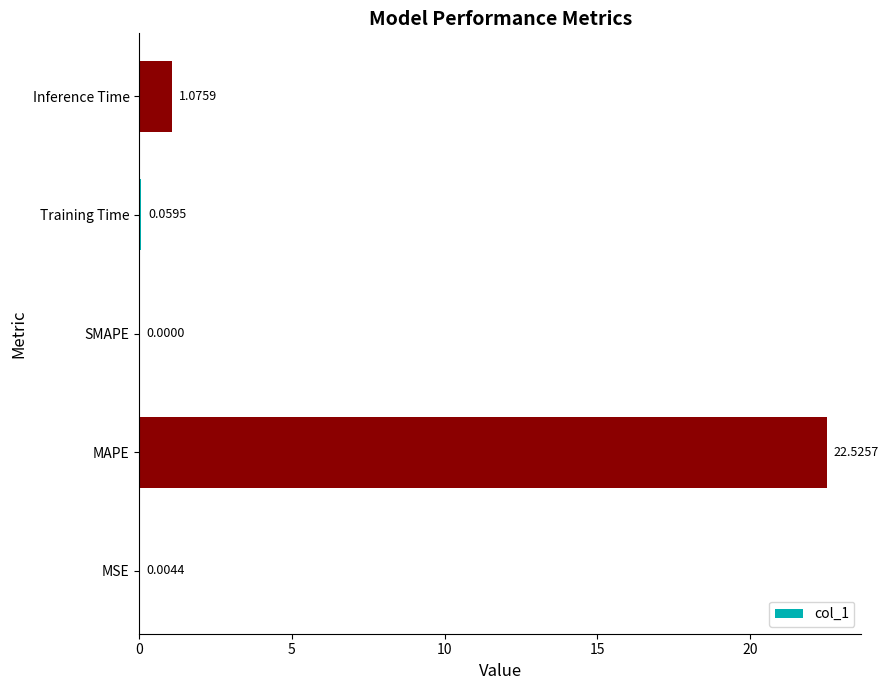

At which category does the chart reach its peak across all series?

MAPE